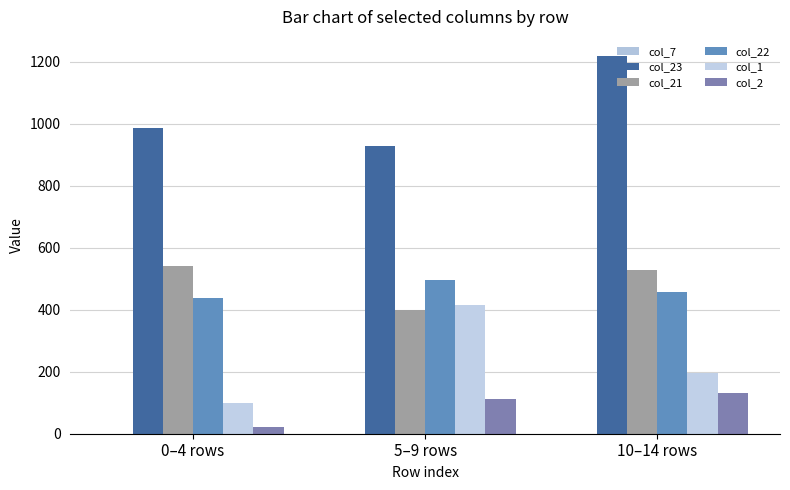

Reading right to left, what are all the values shown in this chart?

col_7: 10–14 rows=0.0	5–9 rows=0.0	0–4 rows=0.0
col_23: 10–14 rows=1219.8	5–9 rows=927.9	0–4 rows=985.5
col_21: 10–14 rows=528.1	5–9 rows=400.2	0–4 rows=541.5
col_22: 10–14 rows=457.0	5–9 rows=495.4	0–4 rows=437.7
col_1: 10–14 rows=196.7	5–9 rows=416.3	0–4 rows=98.9
col_2: 10–14 rows=131.2	5–9 rows=111.7	0–4 rows=20.7